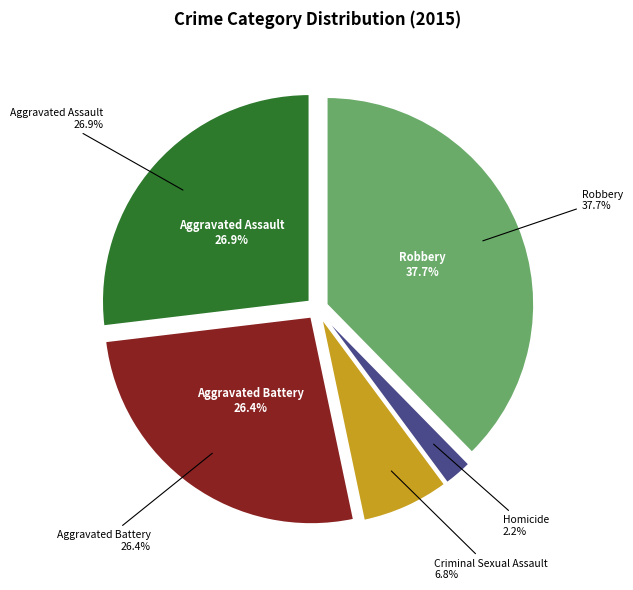

Combined, do Aggravated Battery and Robbery account for over 50%?

Yes